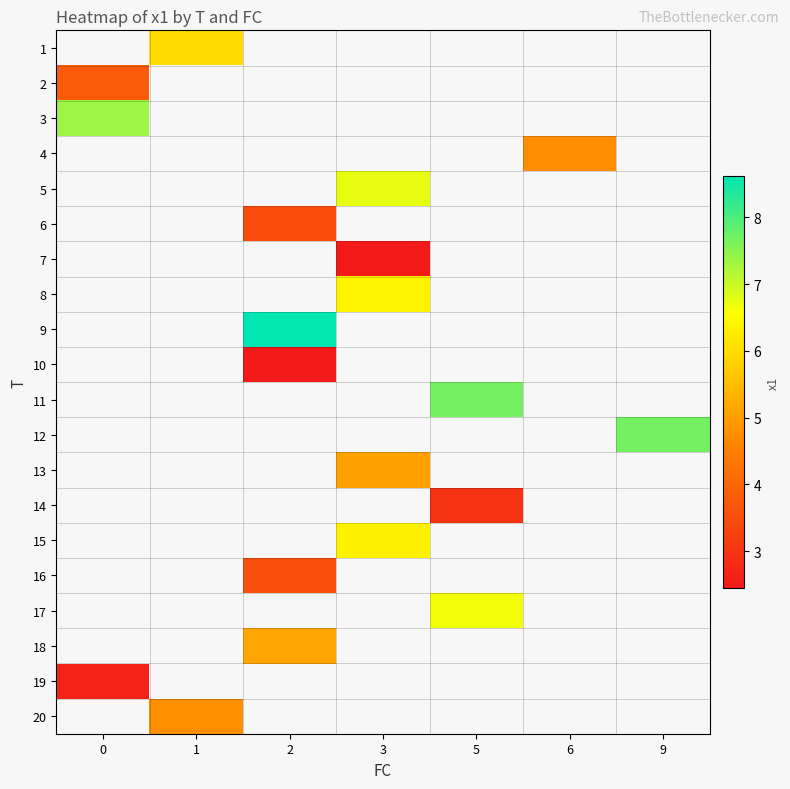

Is the value of 14 at 5 greater than the value of 16 at 2?

No